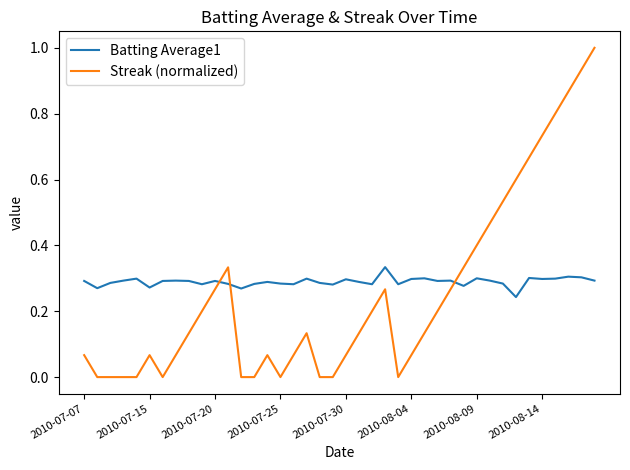

Which series has the widest spread of values?

Streak (normalized)